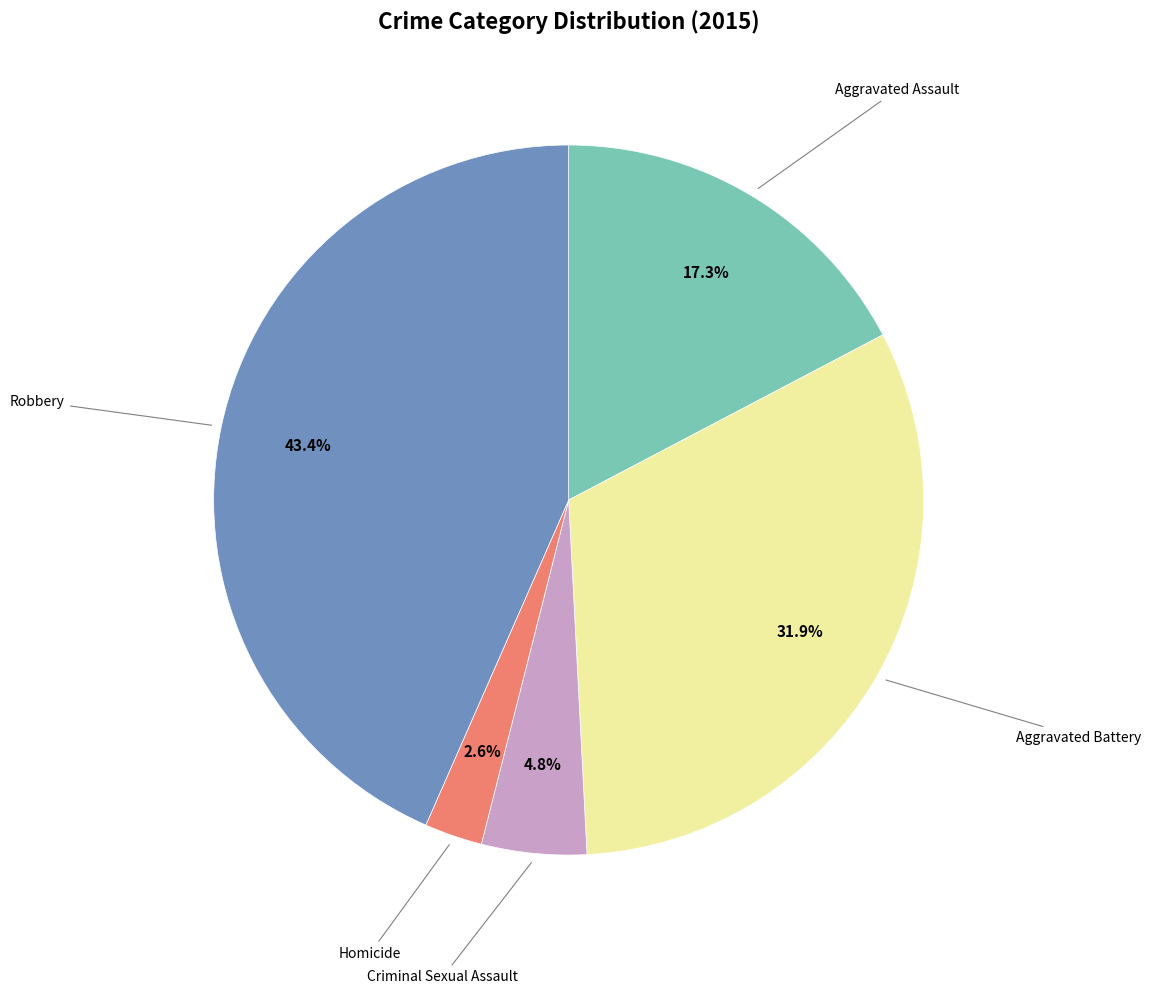

Is there a majority slice in this chart?

No